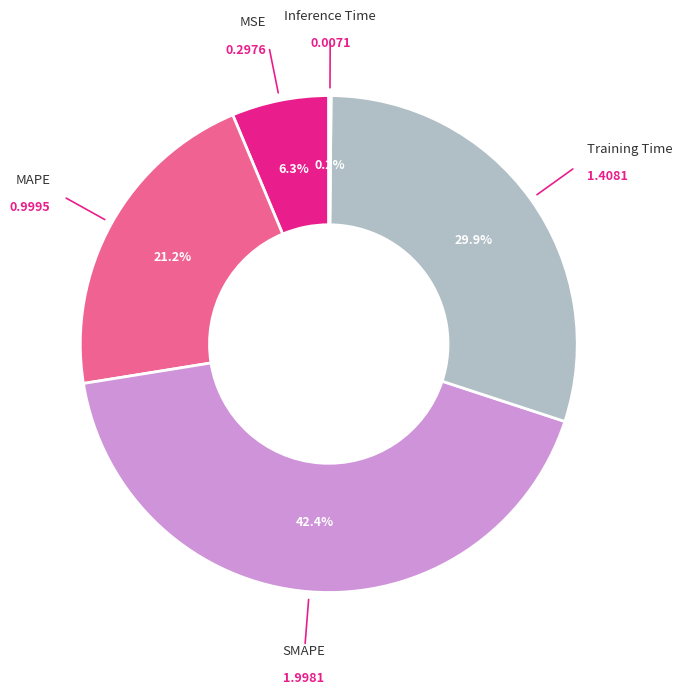

Is there any slice that represents more than half of the pie?

No